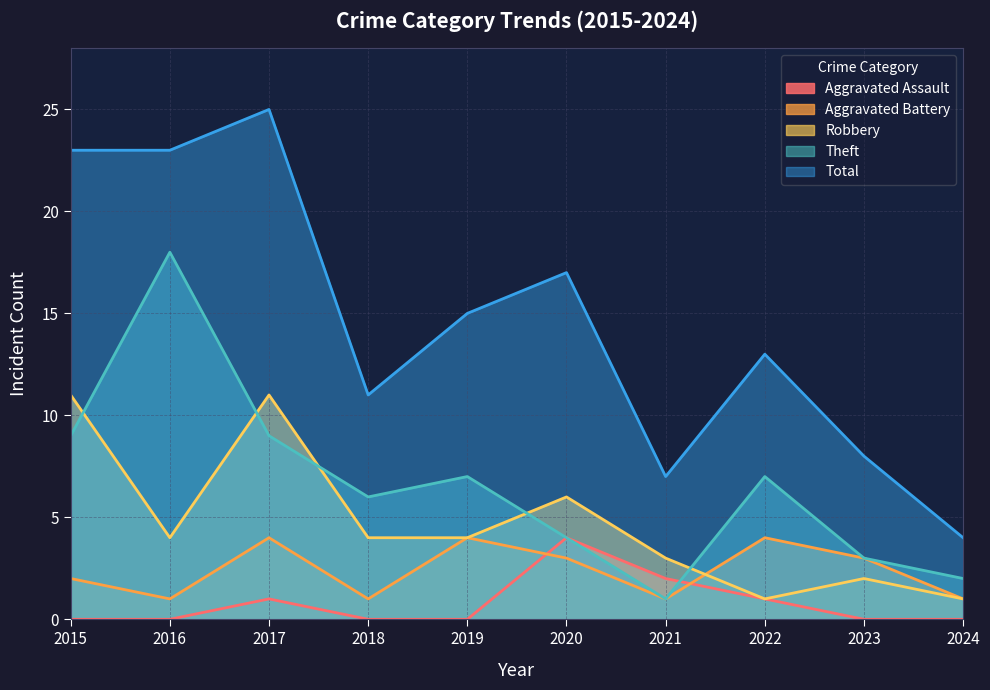

Between 2016 and 2018, which series saw the biggest shift?

Theft